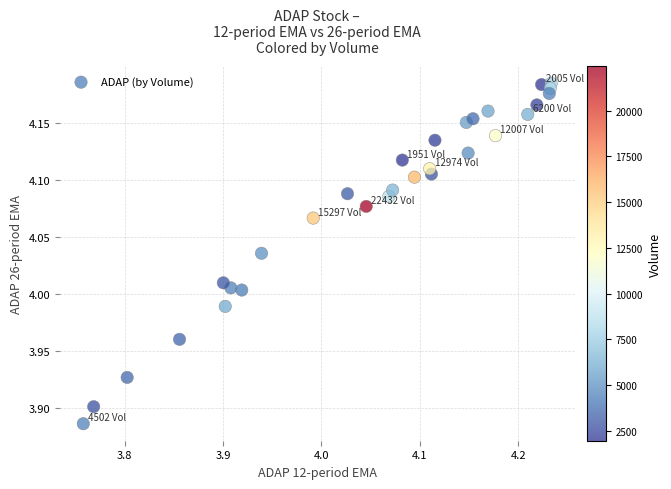

What is the range of Y values (max minus min)?

0.3